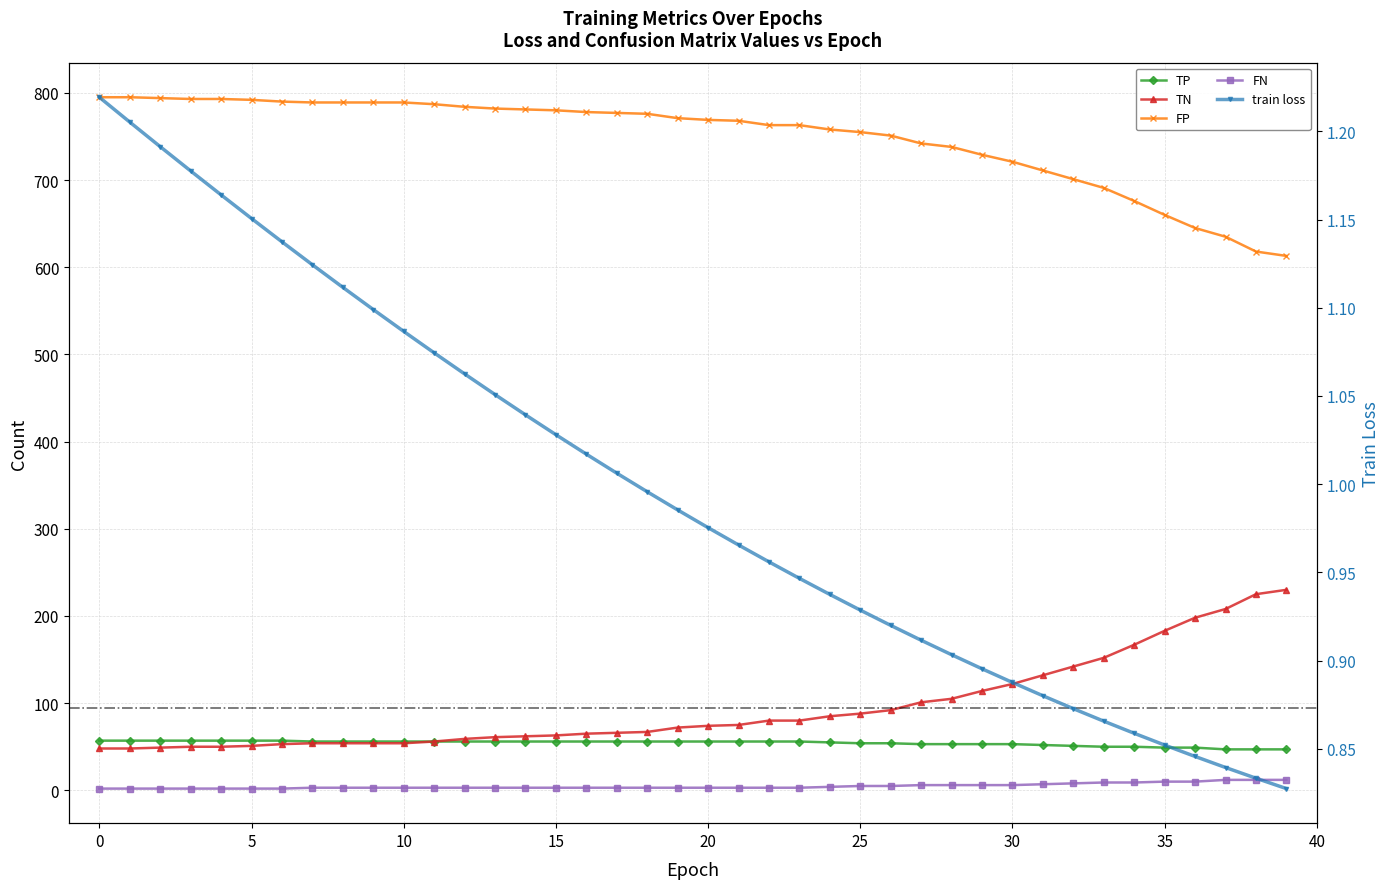

Is the value of train loss at 17 greater than the value of FP at 36?

No